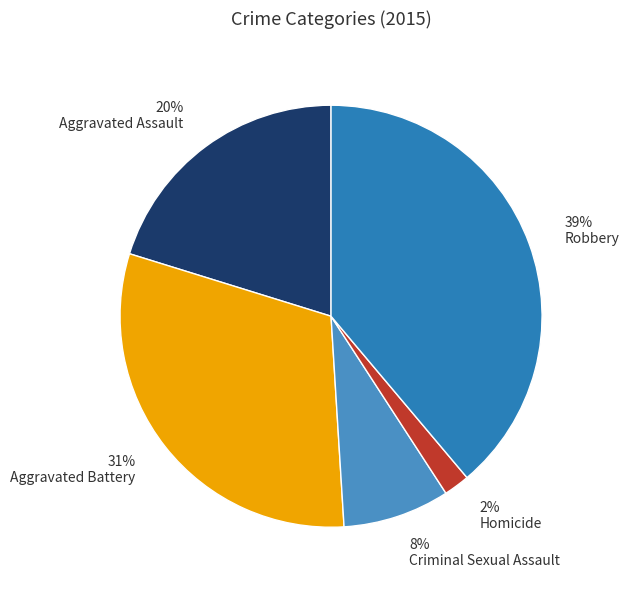

True or false: Aggravated Battery accounts for 22% of the total.

False